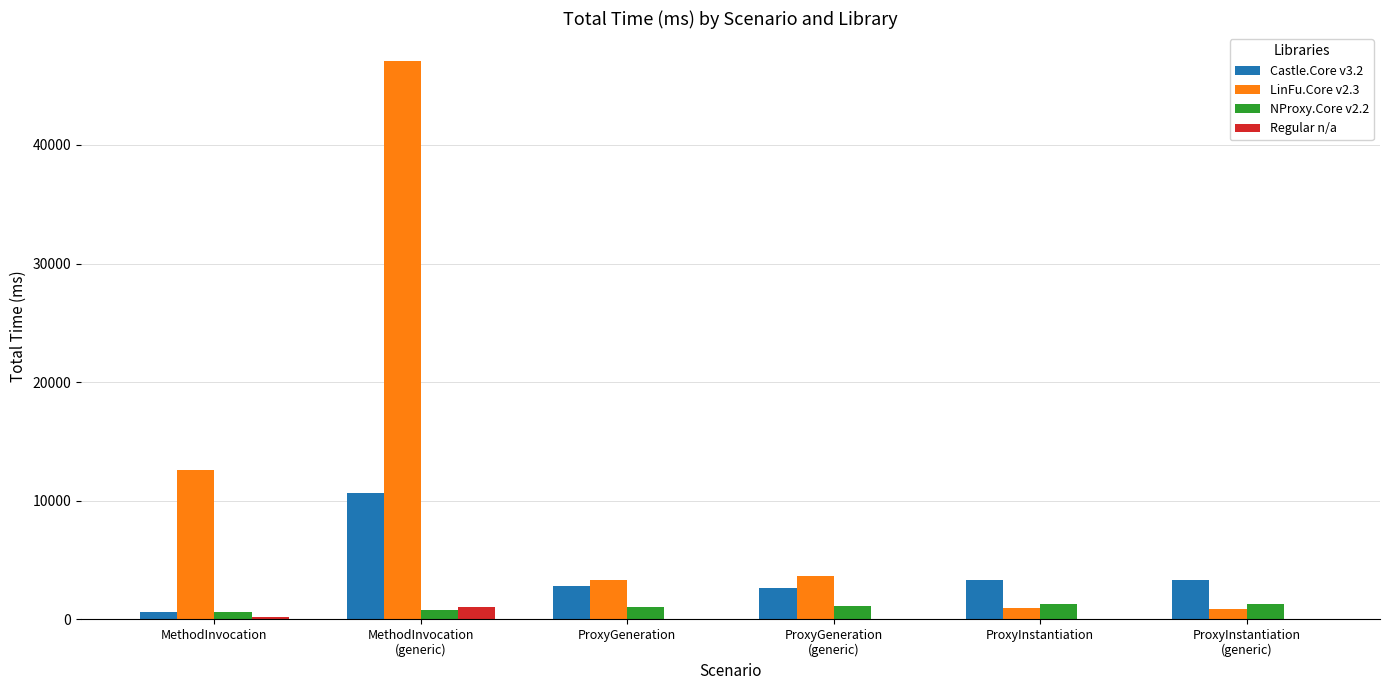

Is it true that Regular n/a equals 0.0 at ProxyInstantiation?

True